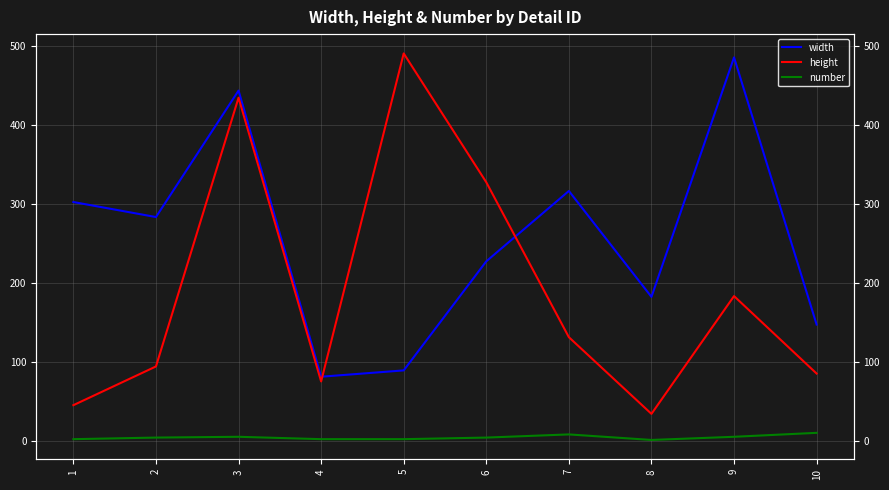

In height, how many points are lower than both neighbors (excluding endpoints)?

2